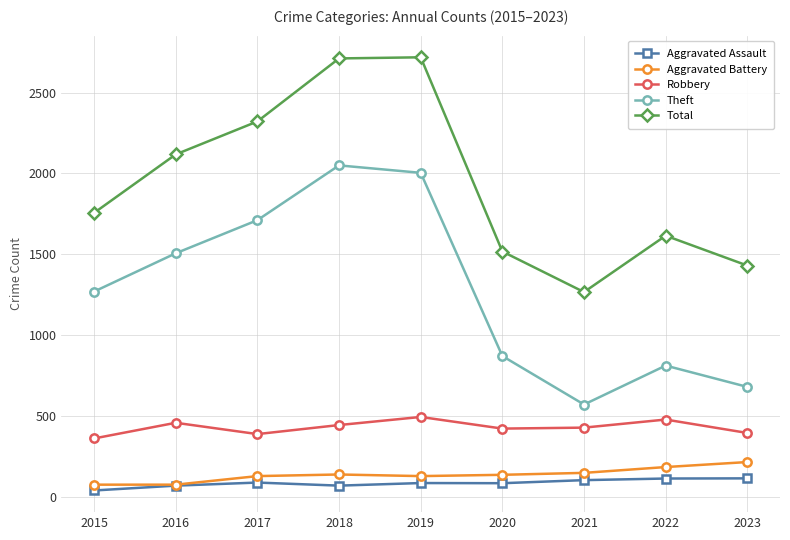

Rank the series by their maximum value, from highest to lowest.

Total, Theft, Robbery, Aggravated Battery, Aggravated Assault